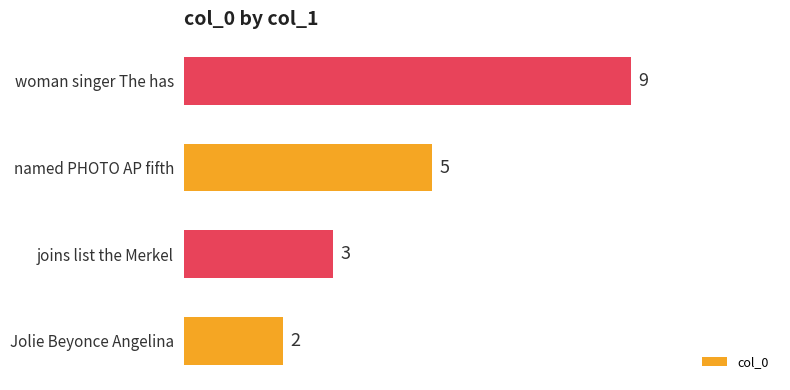

What value does the data have at woman singer The has?

9